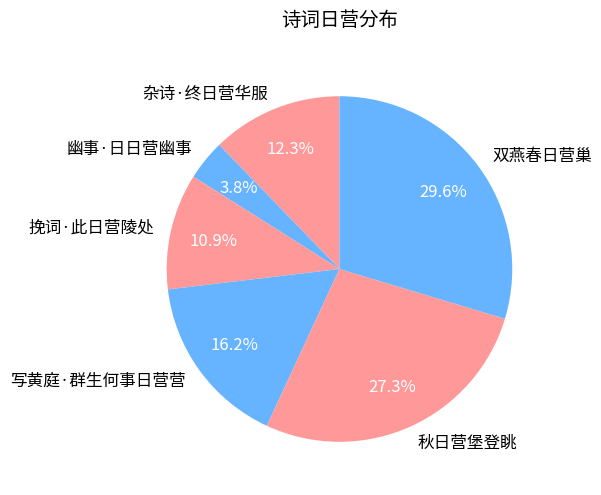

How many slices are in this pie chart?

6